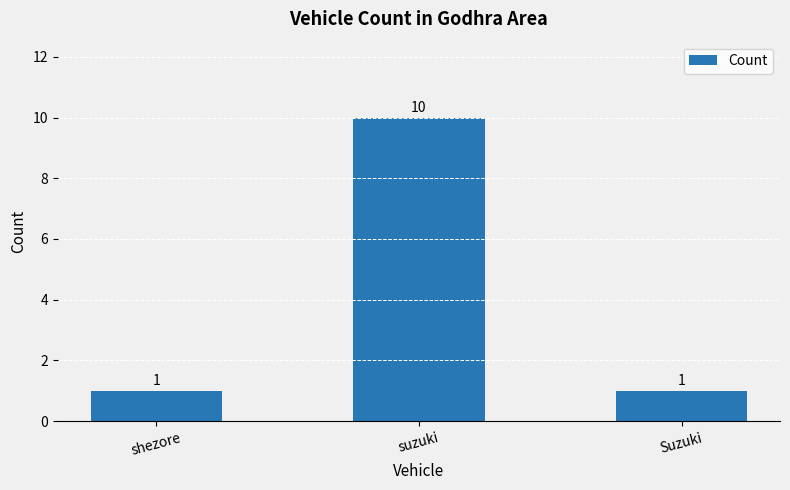

Count the values in the range 1 to 10.

3